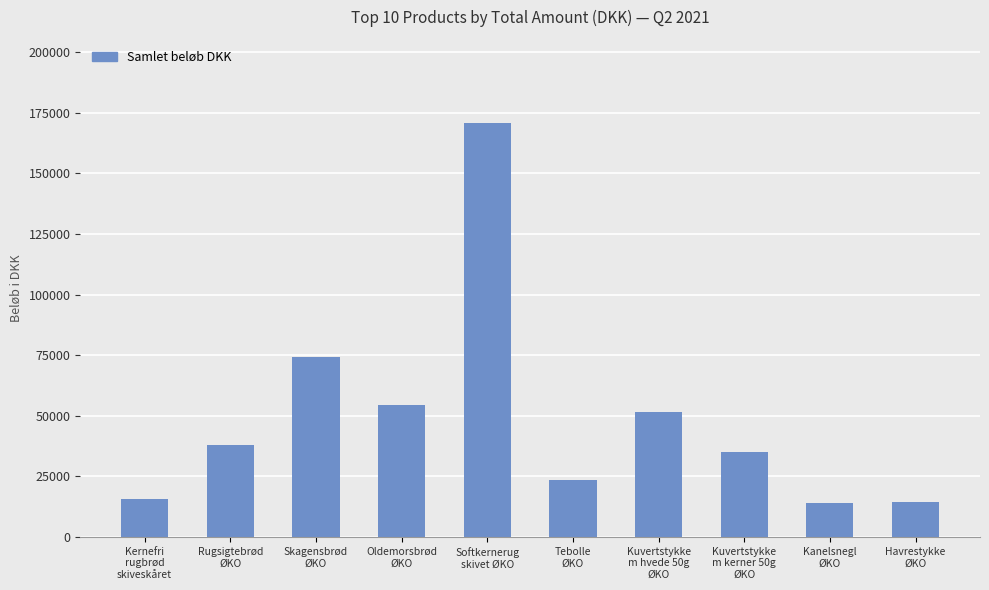

What is the greatest value displayed?

170892.0